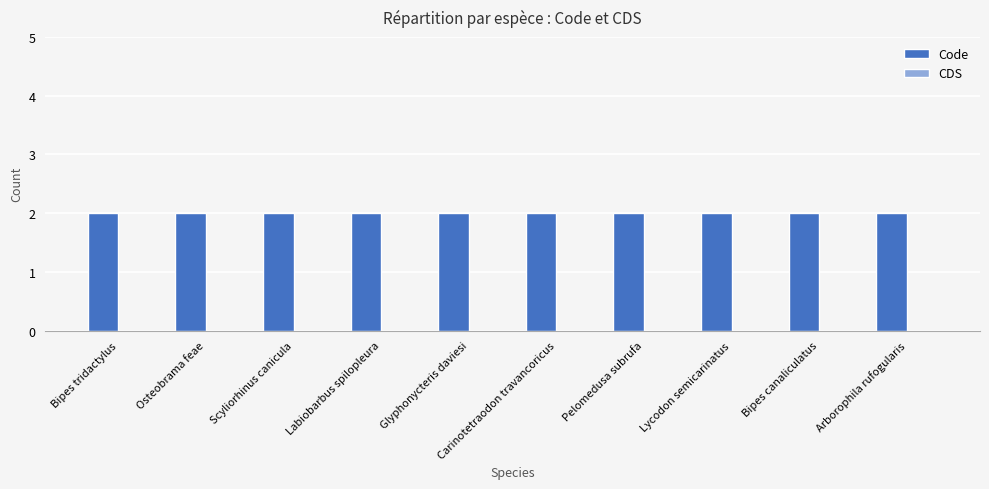

How many data points does each series have?

10